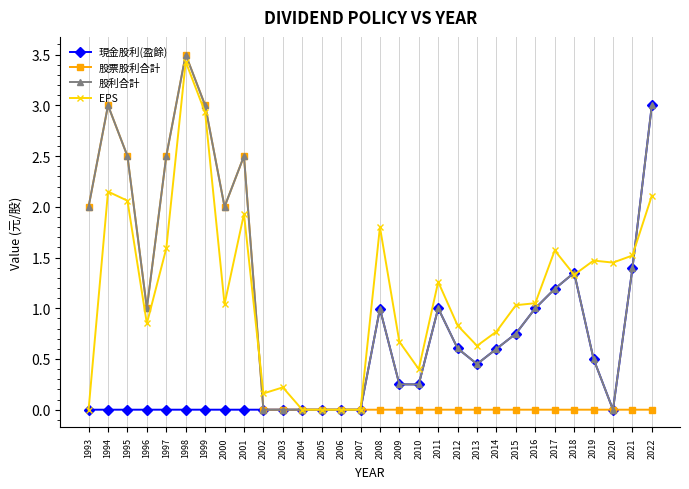

Where is 股票股利合計 nearest to the value 1?

1996